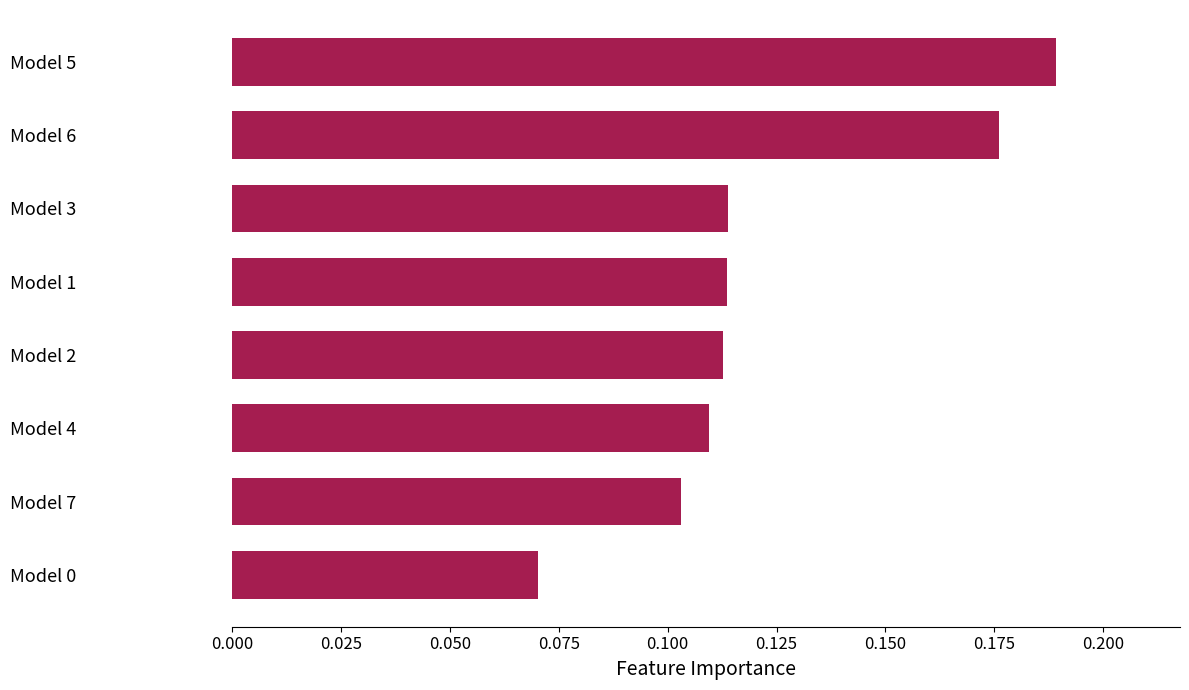

Count the number of categories in the chart.

8